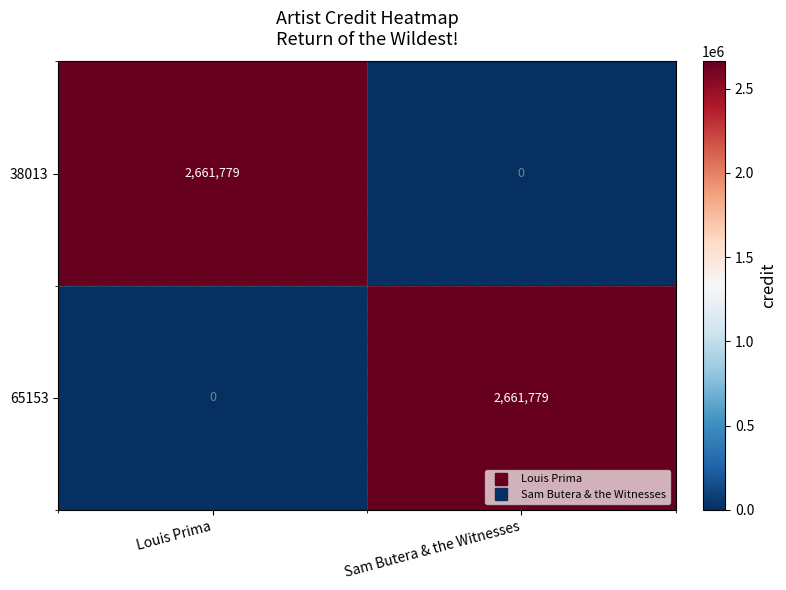

Reading left to right, what are all the values shown in this chart?

38013: 2661779	0
65153: 0	2661779